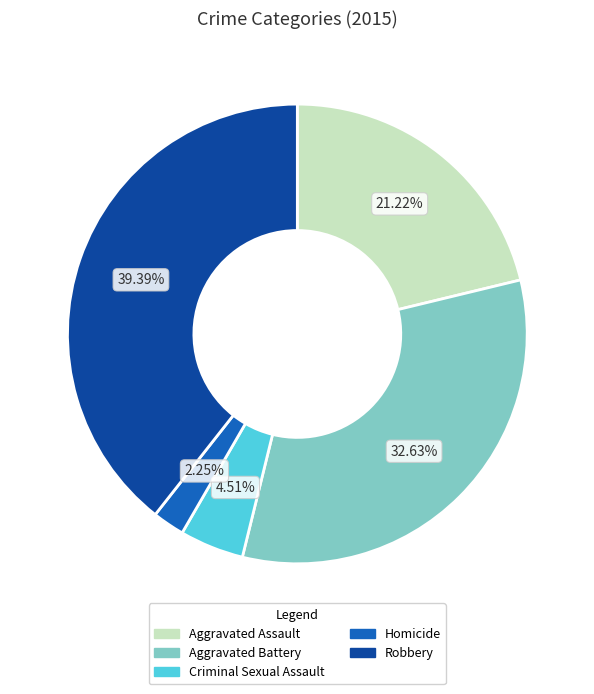

Rank the categories by value from highest to lowest.

Robbery, Aggravated Battery, Aggravated Assault, Criminal Sexual Assault, Homicide